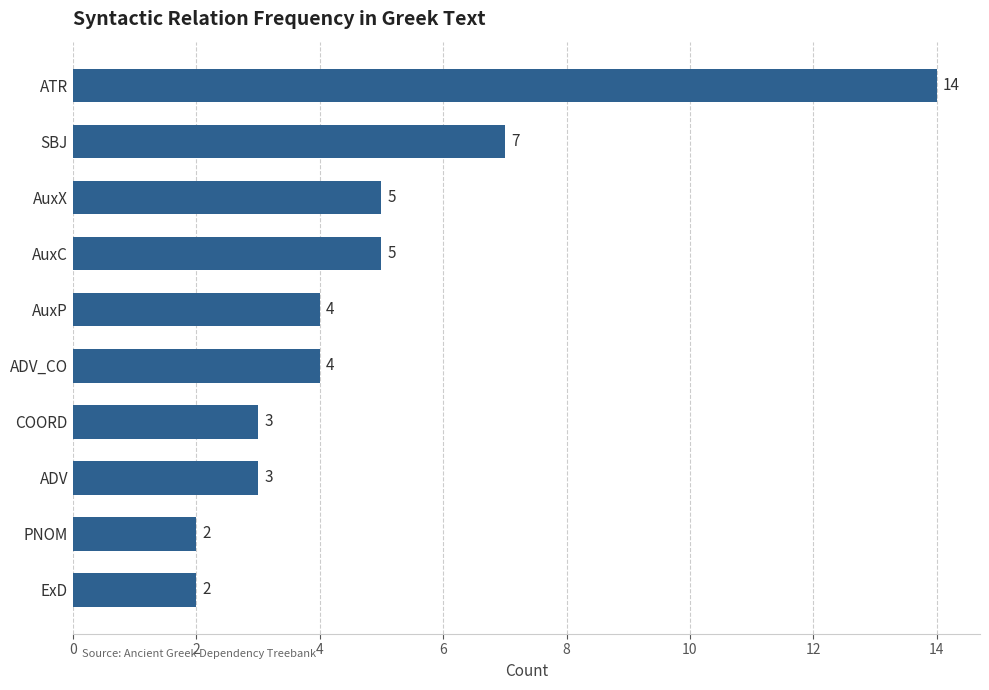

Between SBJ and COORD, which is larger?

SBJ